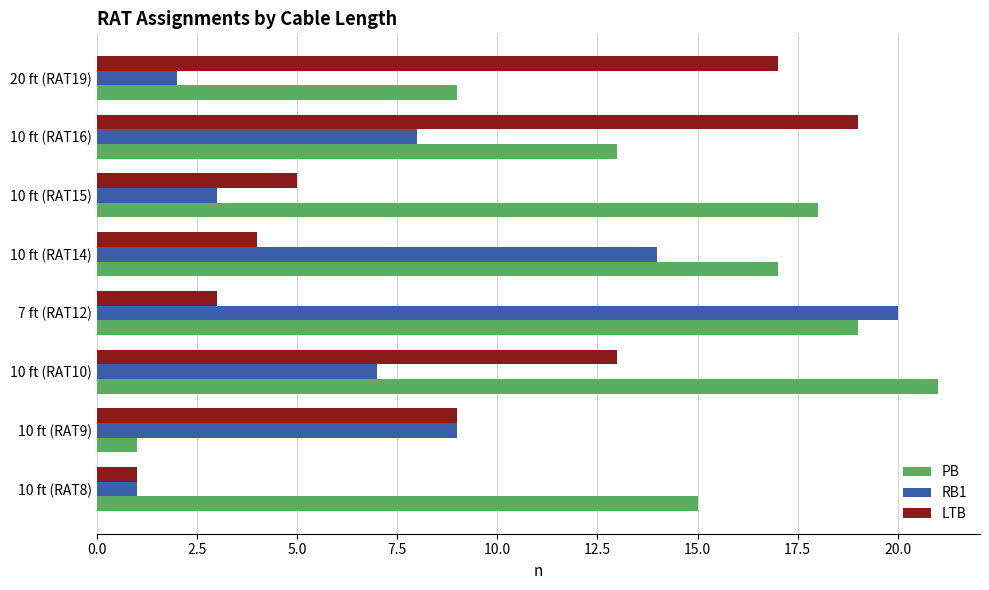

Is the value of LTB at 10 ft (RAT15) greater than the value of PB at 7 ft (RAT12)?

No